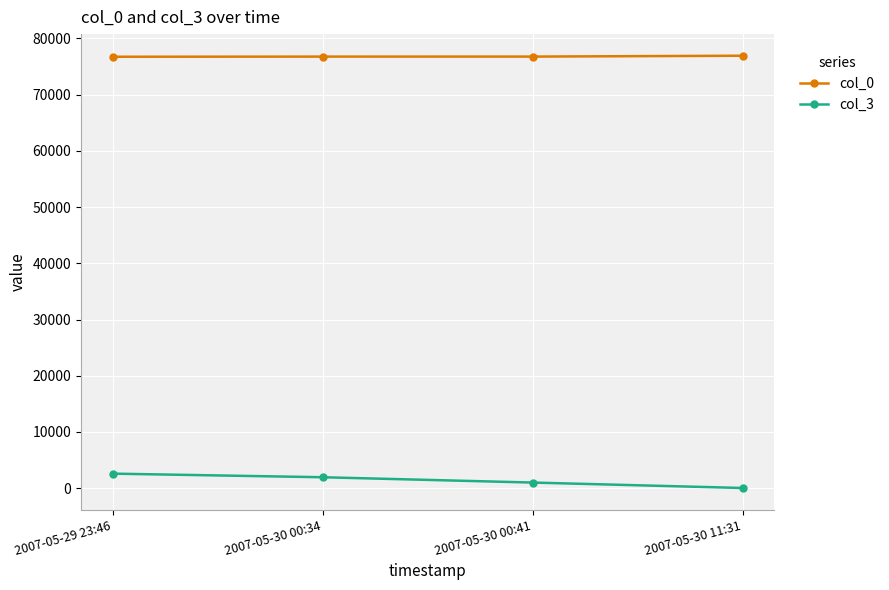

What is the maximum value shown in the chart?

76923